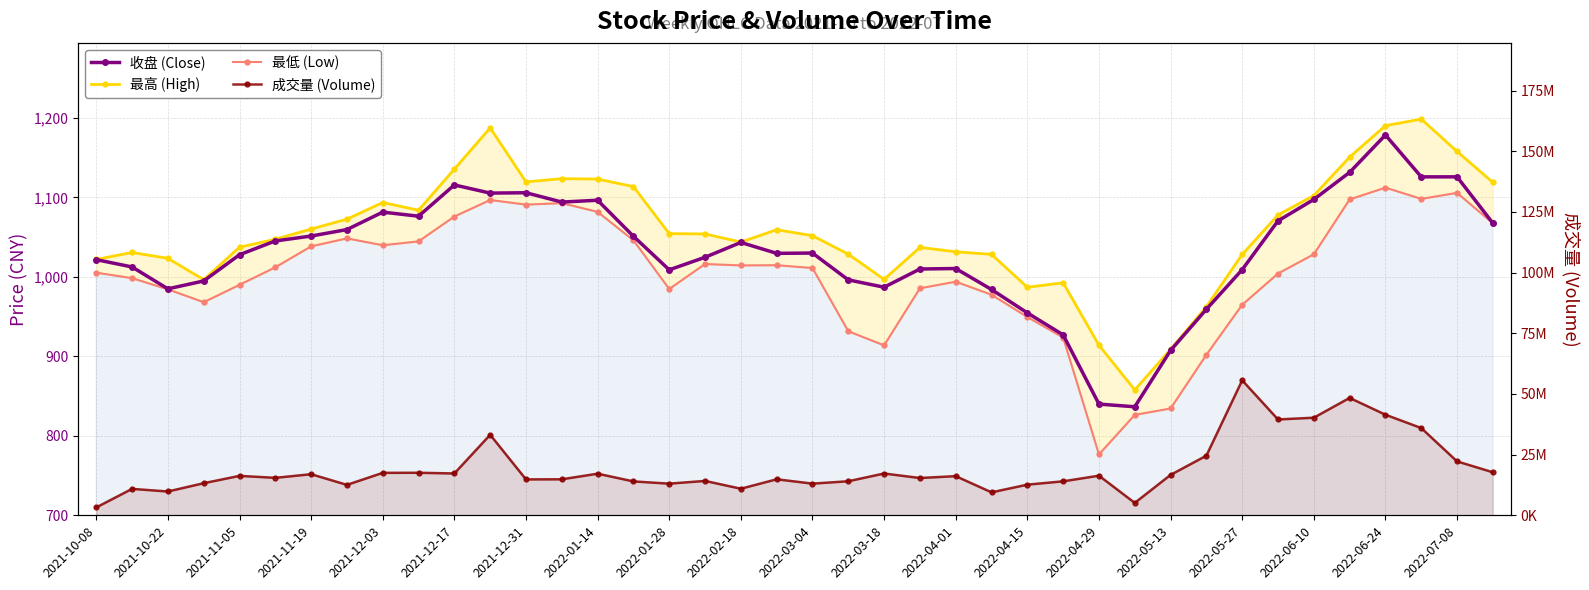

List the series in order of their peak value, lowest first.

最低, 收盘, 最高, 成交量